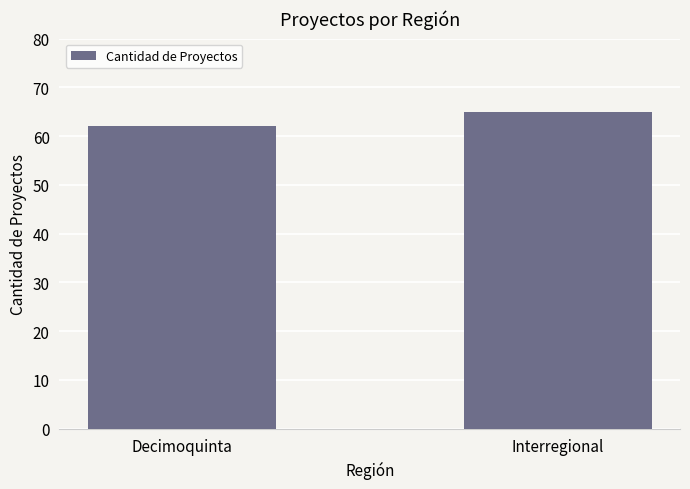

List the labels in order of value, smallest first.

Decimoquinta, Interregional